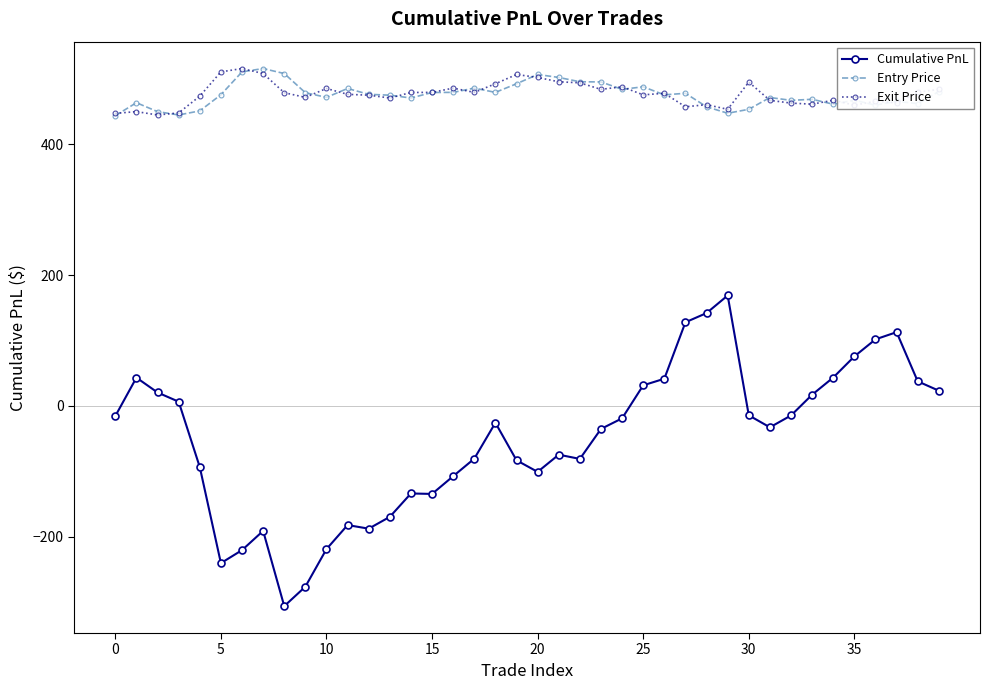

What is the highest value of the Exit Price series?

515.9